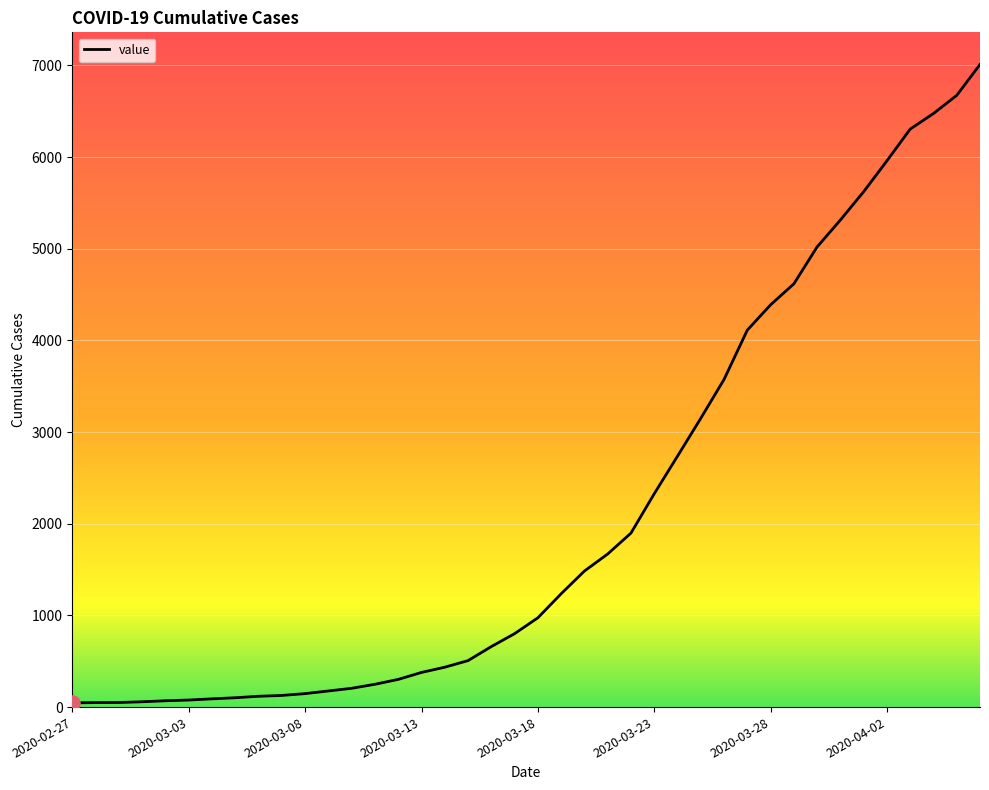

What is the maximum value shown in the chart?

7010